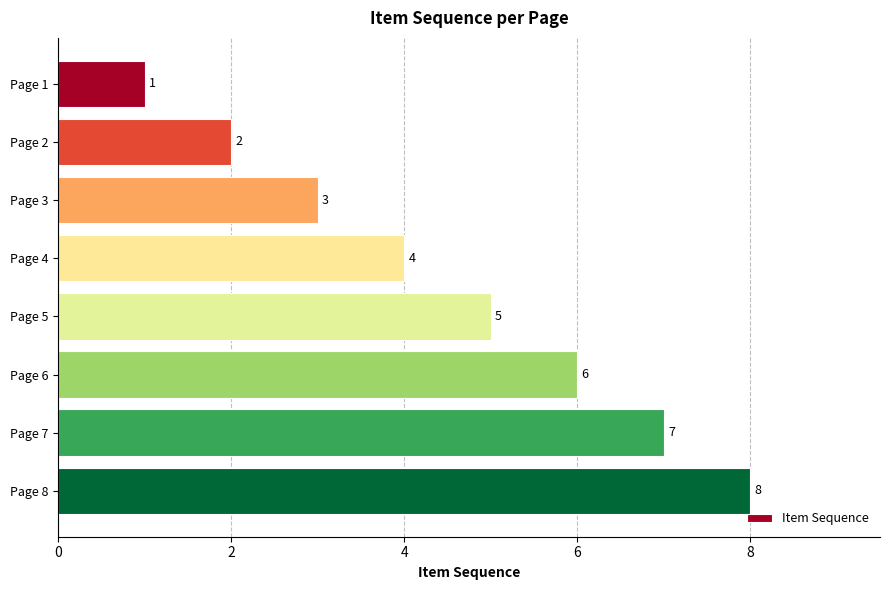

What is the value of the 8th bar from the top?

8